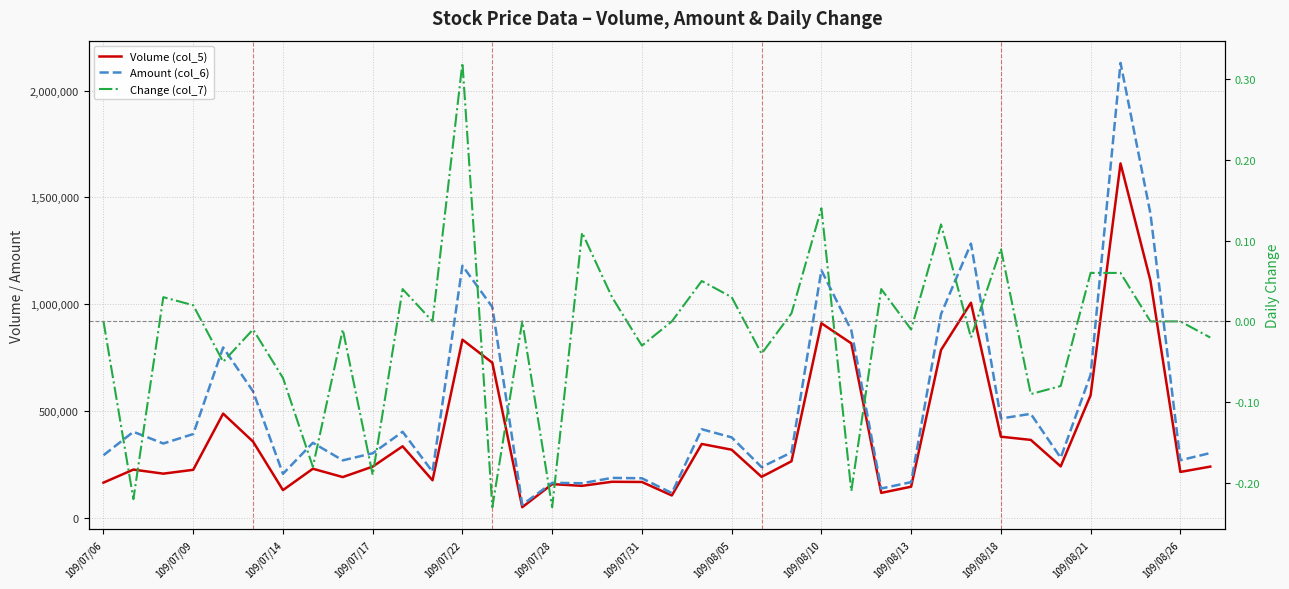

Which series has the largest range (max minus min)?

Amount (col_6)